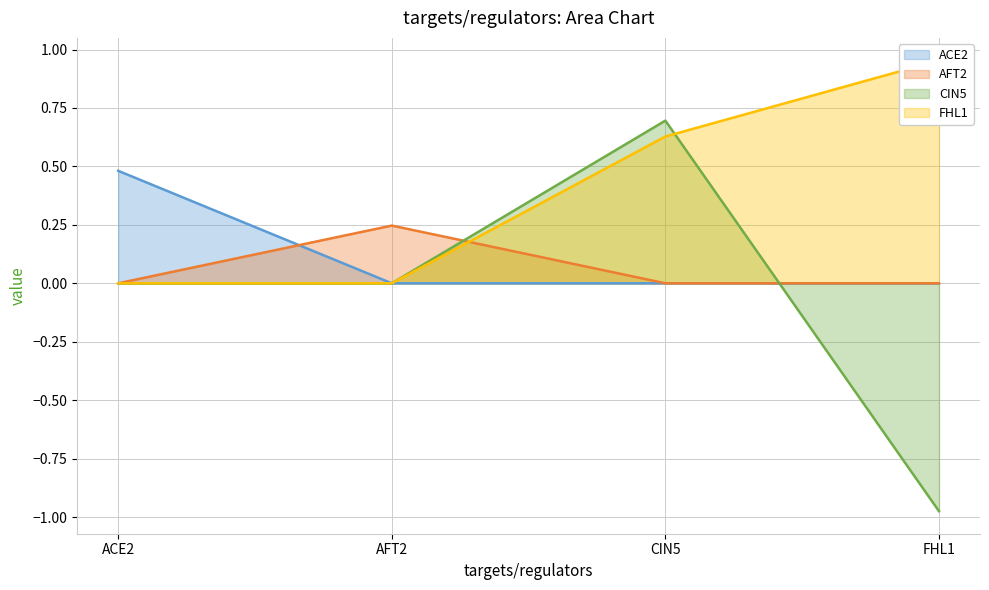

At FHL1, list the series in order from largest to smallest.

FHL1 (line), ACE2 (line), AFT2 (line), CIN5 (line)